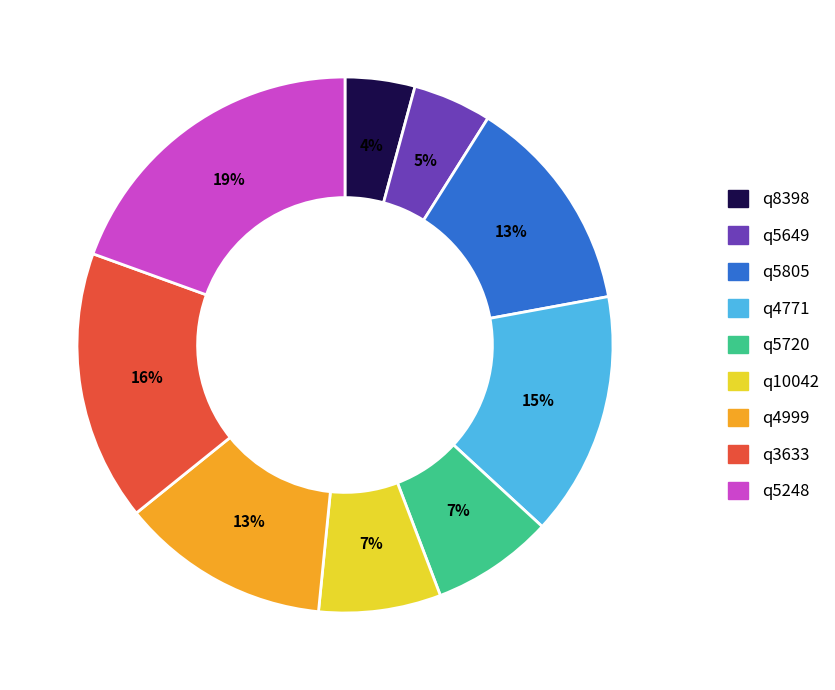

The q4771 slice represents 15% of the pie. True or false?

True